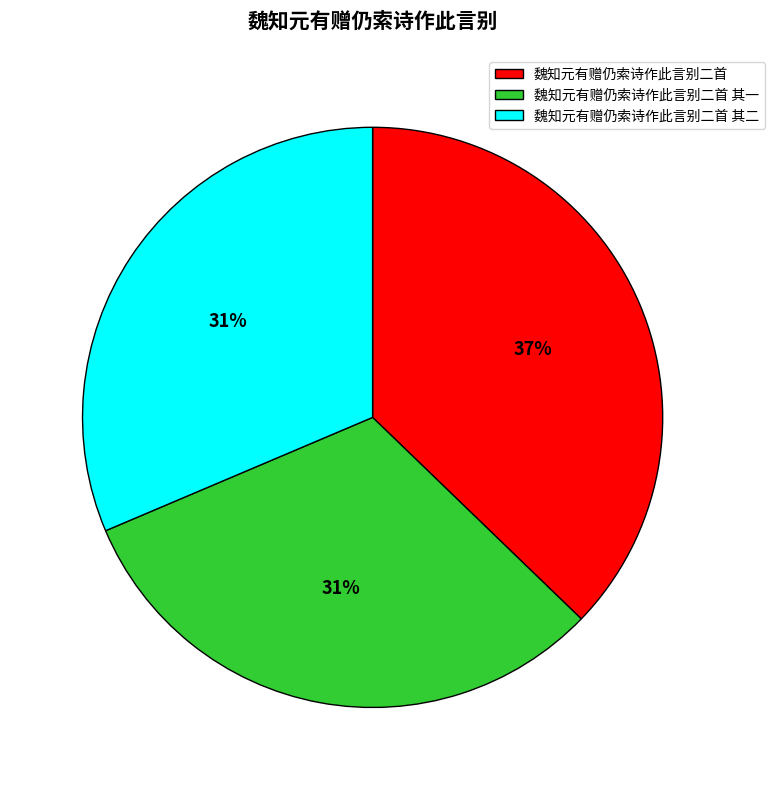

To the nearest percent, what is the difference between the 魏知元有赠仍索诗作此言别二首 and 魏知元有赠仍索诗作此言别二首 其二 slice percentages?

6%